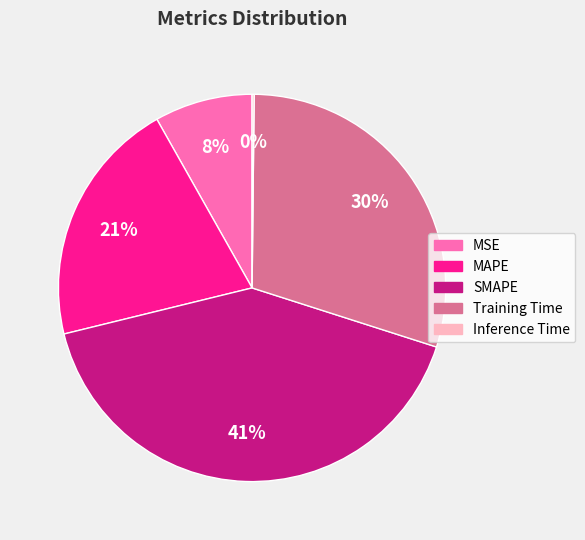

Do MAPE and SMAPE together represent more than half of the pie?

Yes